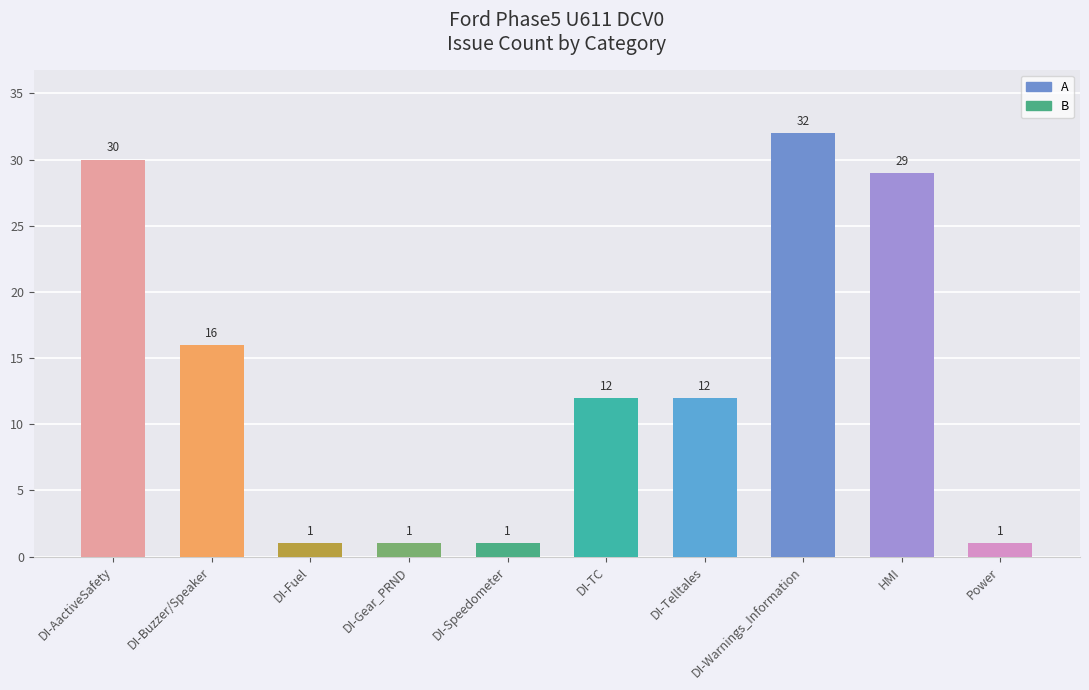

Where does the data first go above 12?

DI-AactiveSafety